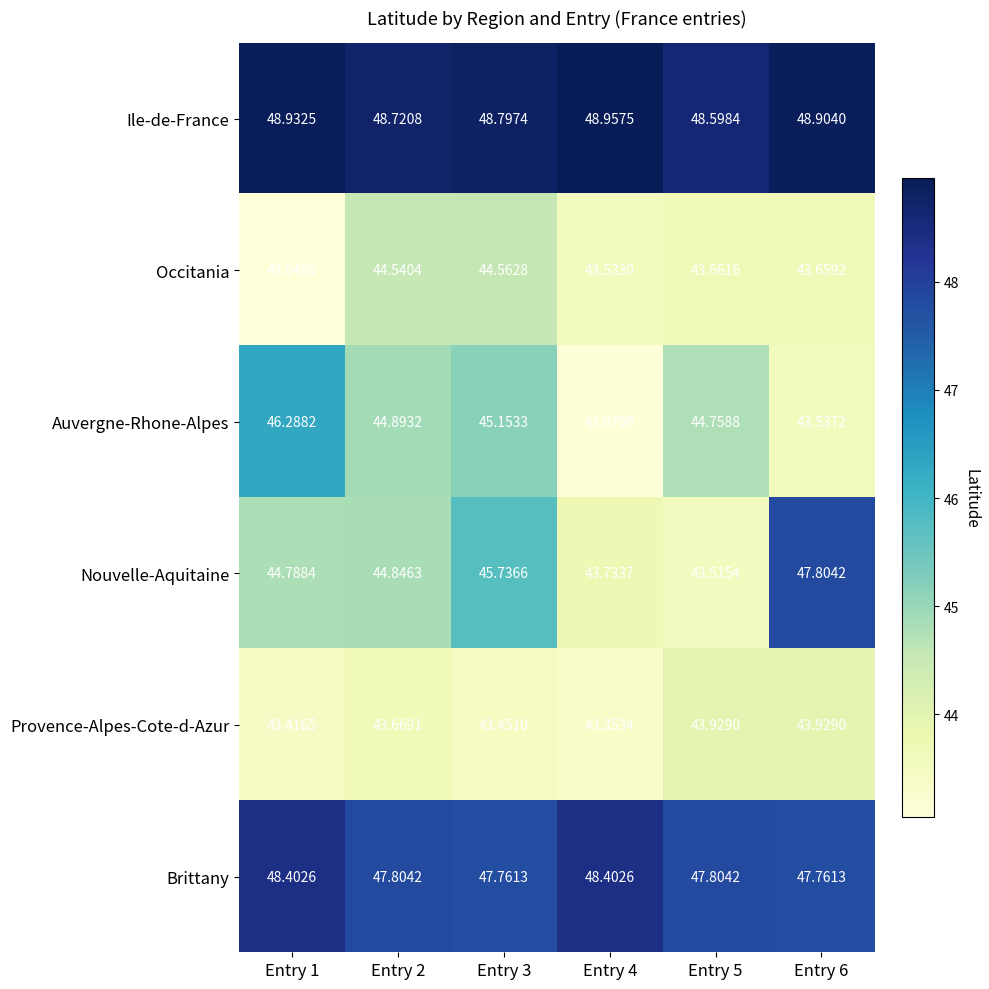

Which series changed the most between Entry 4 and Entry 5?

Auvergne-Rhone-Alpes